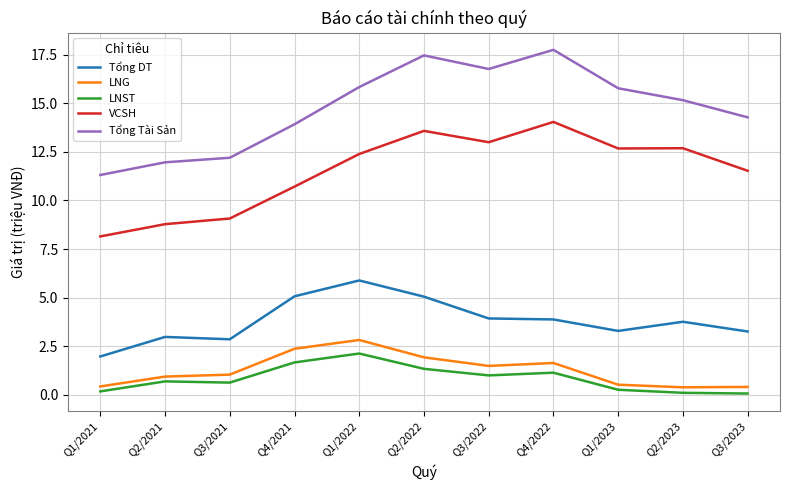

Does the chart display data point markers on the line(s)?

No